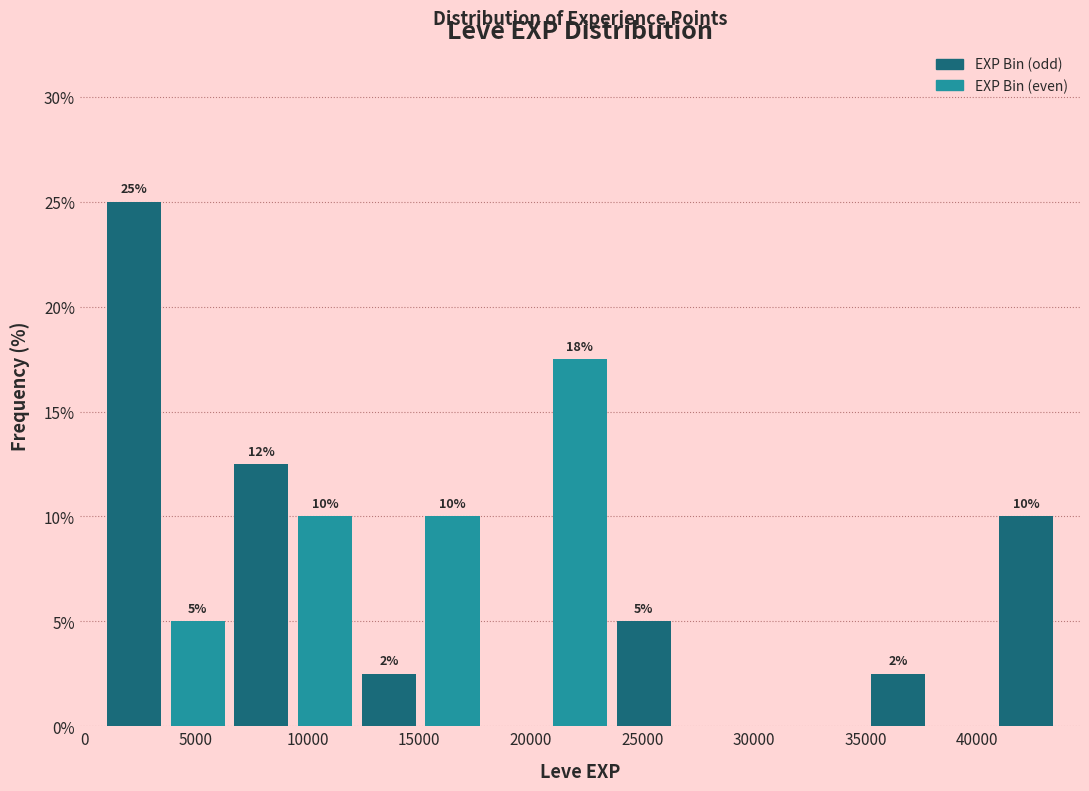

Over which range of the x-axis is the bar tallest?

1000 to 3500